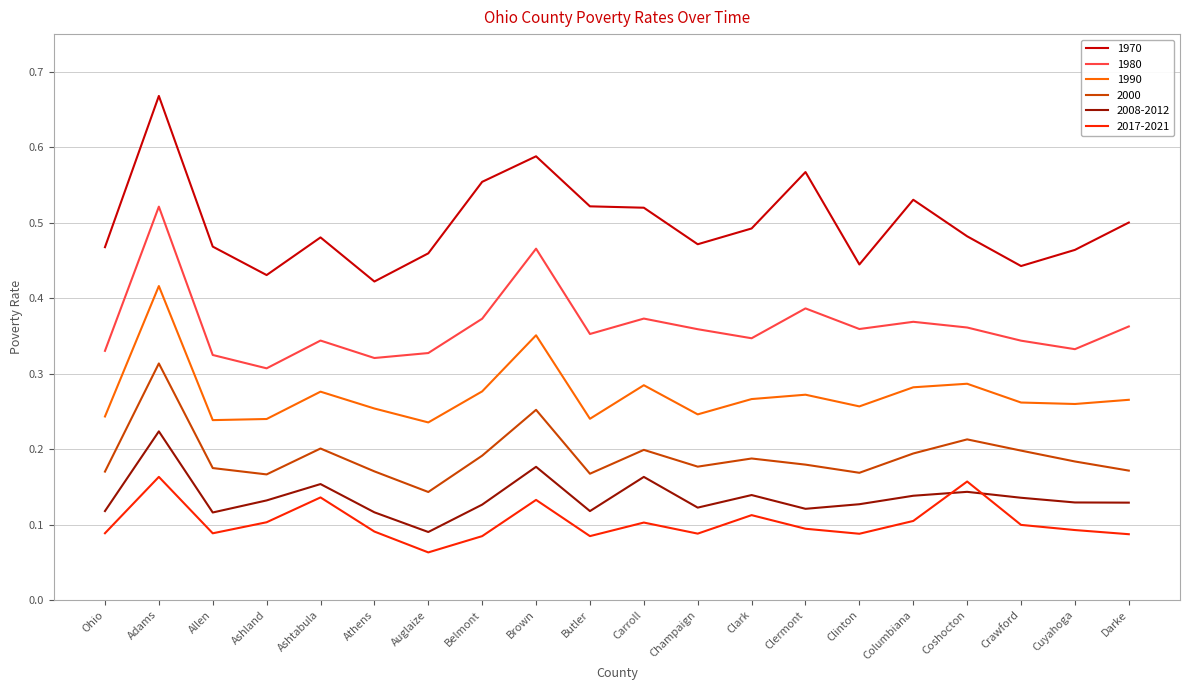

How many distinct data groups are displayed?

6